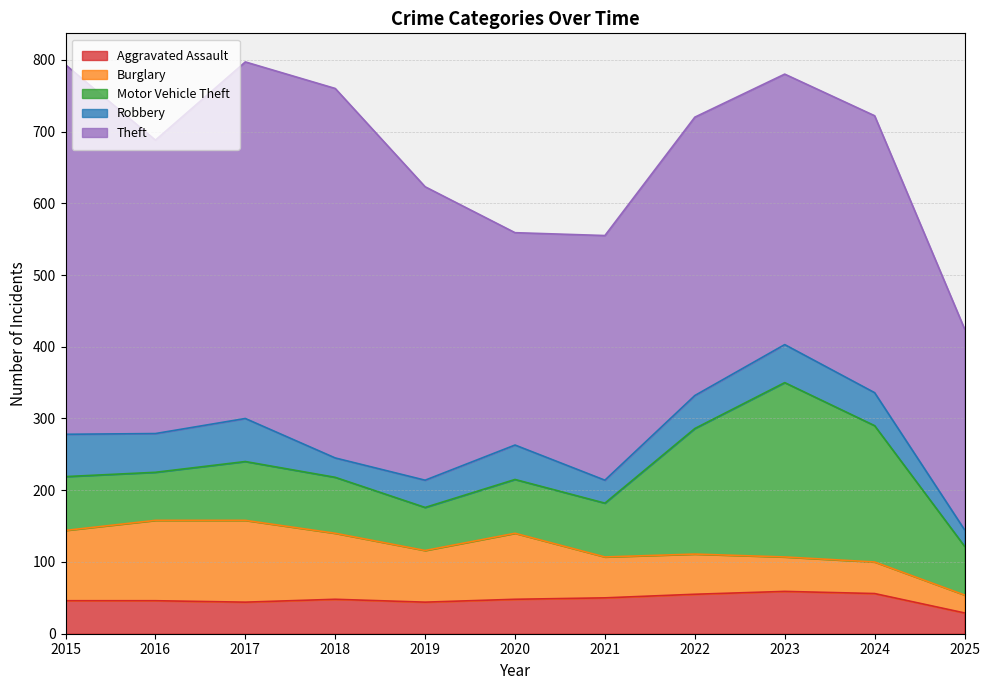

What is the total value across all series at 2020?

559